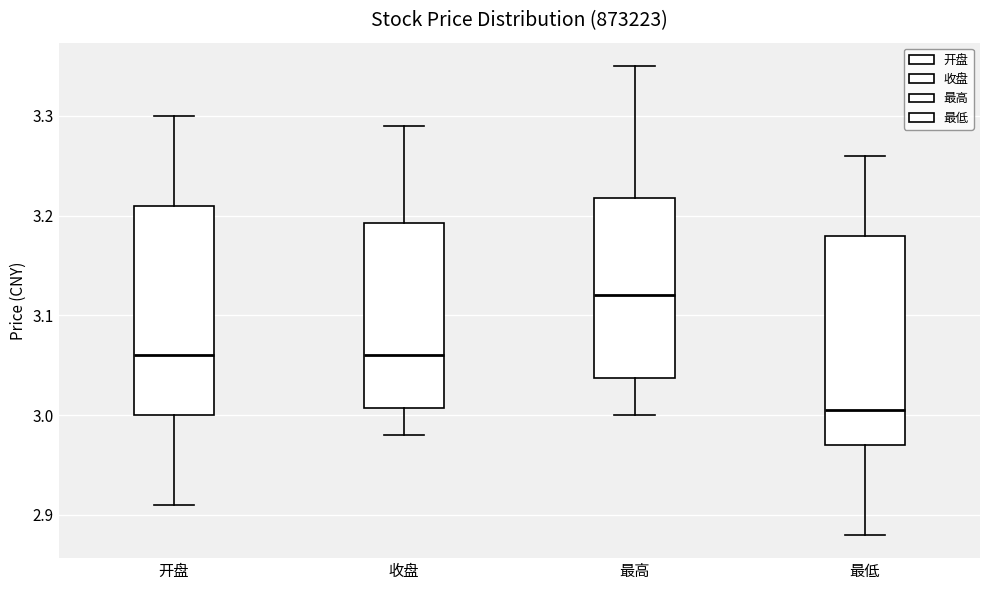

Reading left to right, read every box against the y-axis: the position of its median line, the range the box covers, and the ends of its whiskers. The values are not printed on the chart, so give them approximately, as read against the axis.

开盘: median 3.06, box 3.00 to 3.21, whiskers 2.91 to 3.30
收盘: median 3.06, box 3.01 to 3.19, whiskers 2.98 to 3.29
最高: median 3.12, box 3.04 to 3.22, whiskers 3.00 to 3.35
最低: median 3.01, box 2.97 to 3.18, whiskers 2.88 to 3.26